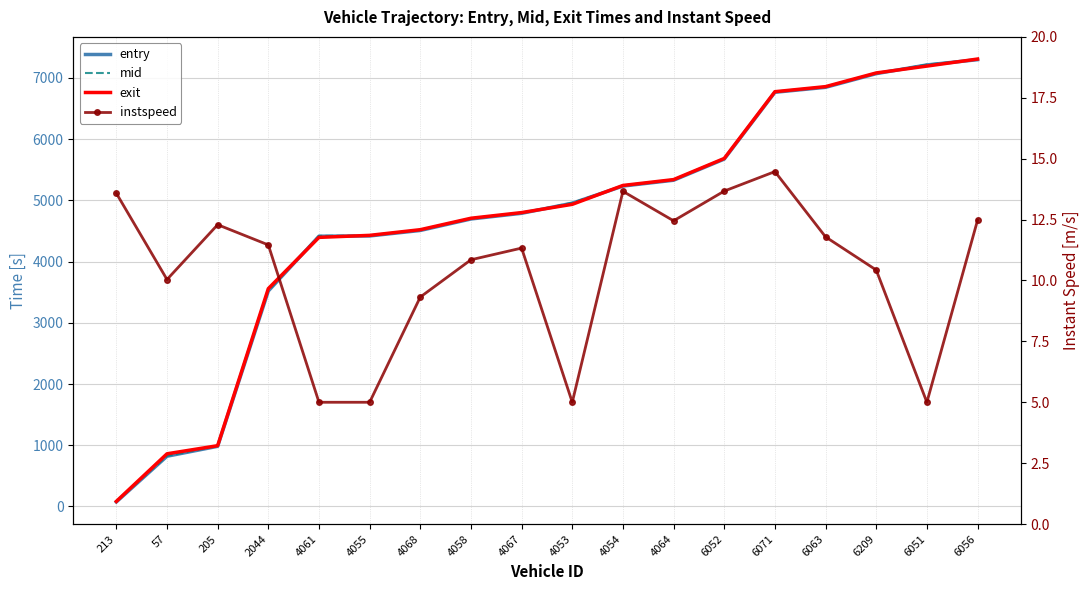

How many data points does each series have?

18